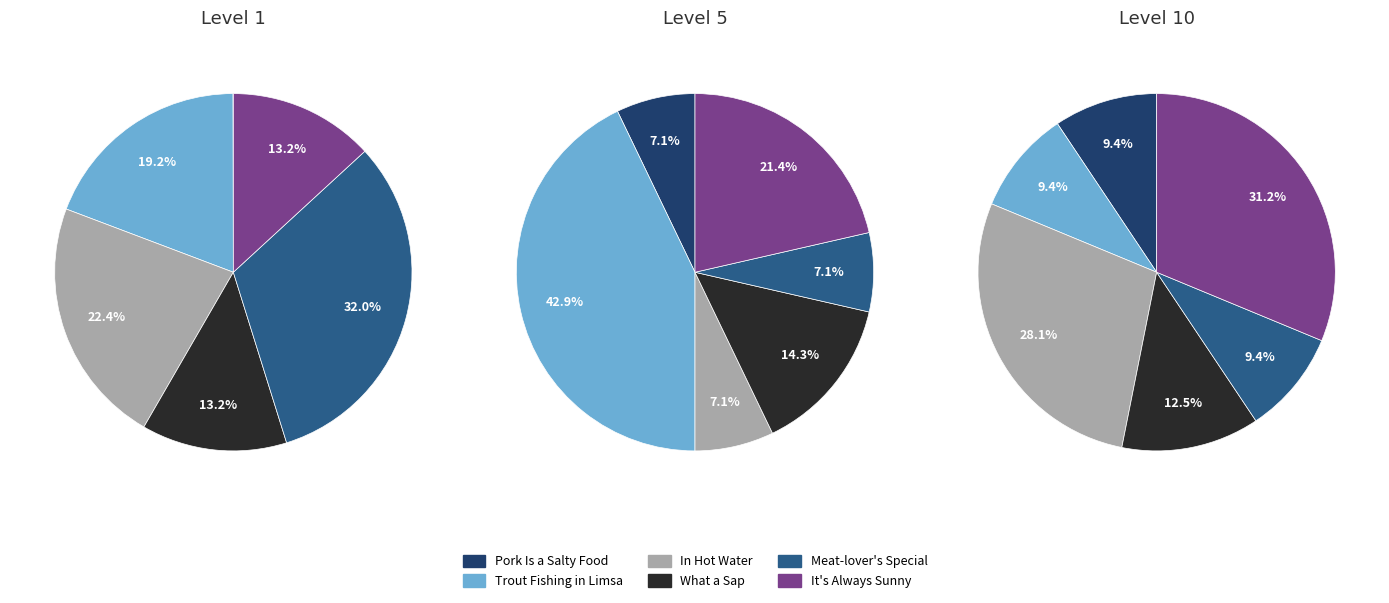

Does any single category account for the majority?

No